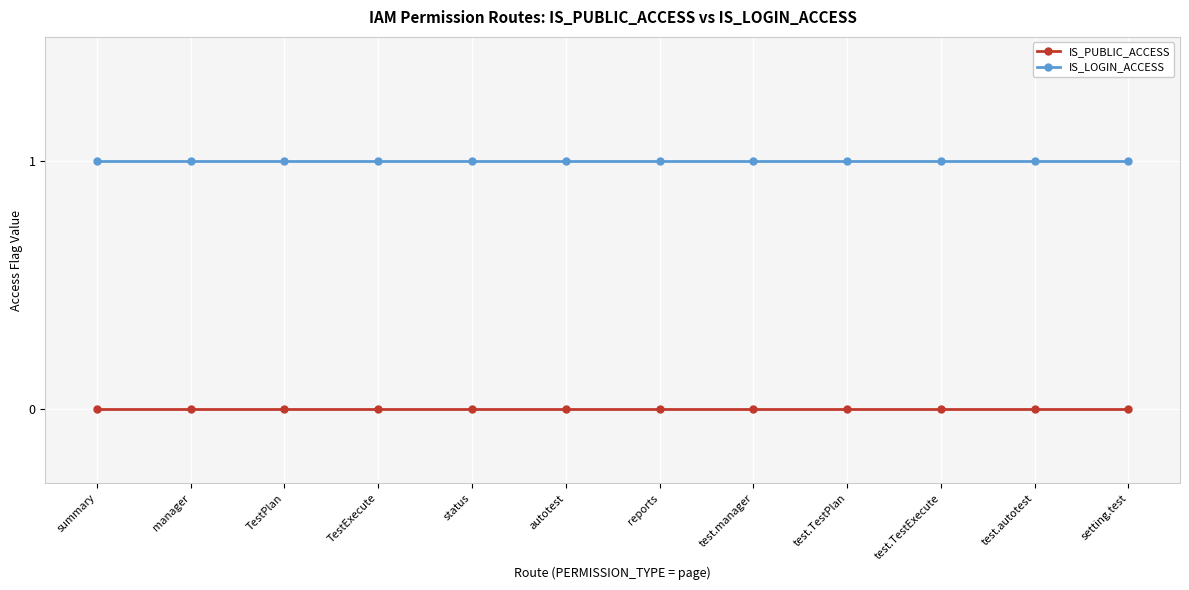

What is the label of the 10th point from the left?

test.TestExecute